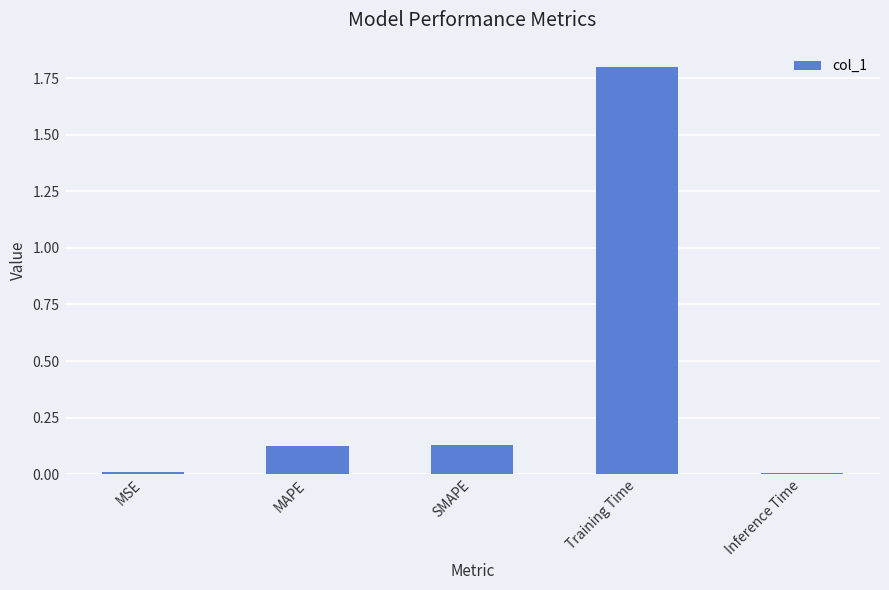

What is the average value?

0.4